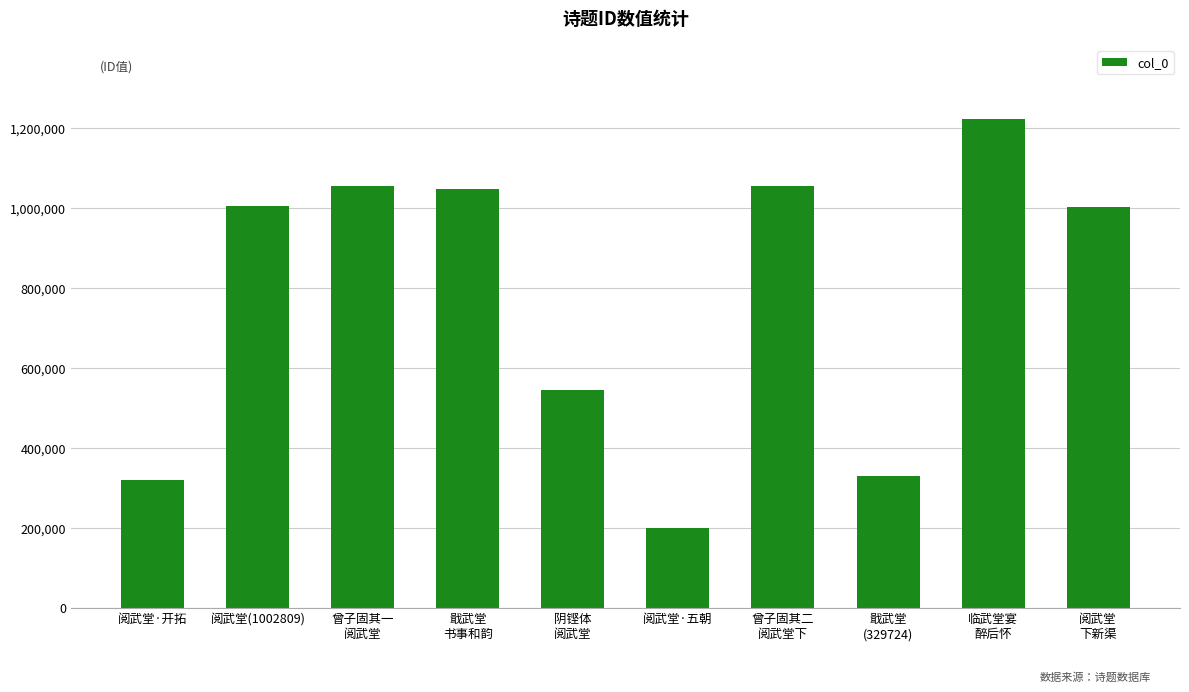

Which has a higher value, 阅武堂
下新渠 or 曾子固其二
阅武堂下?

曾子固其二
阅武堂下